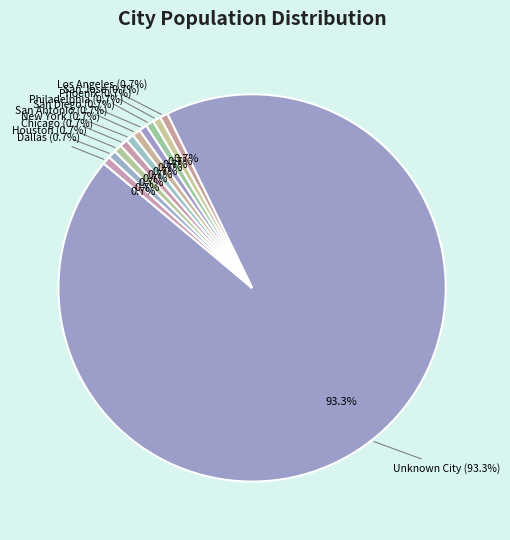

Which slice is the smallest?

Los Angeles